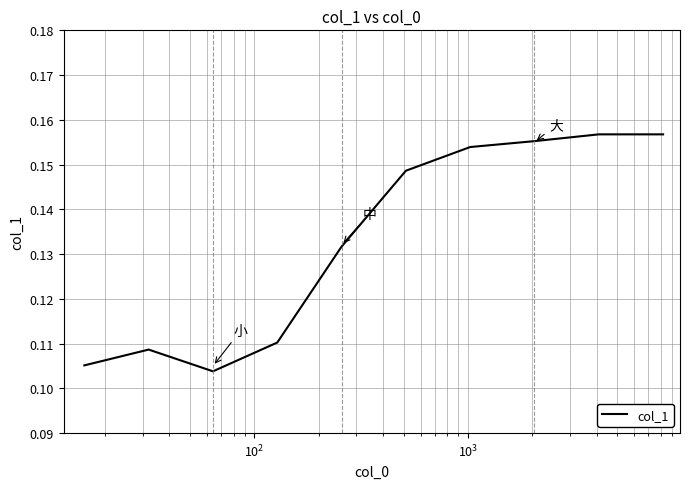

At which label is the value closest to 0?

$\mathdefault{10^{2}}$